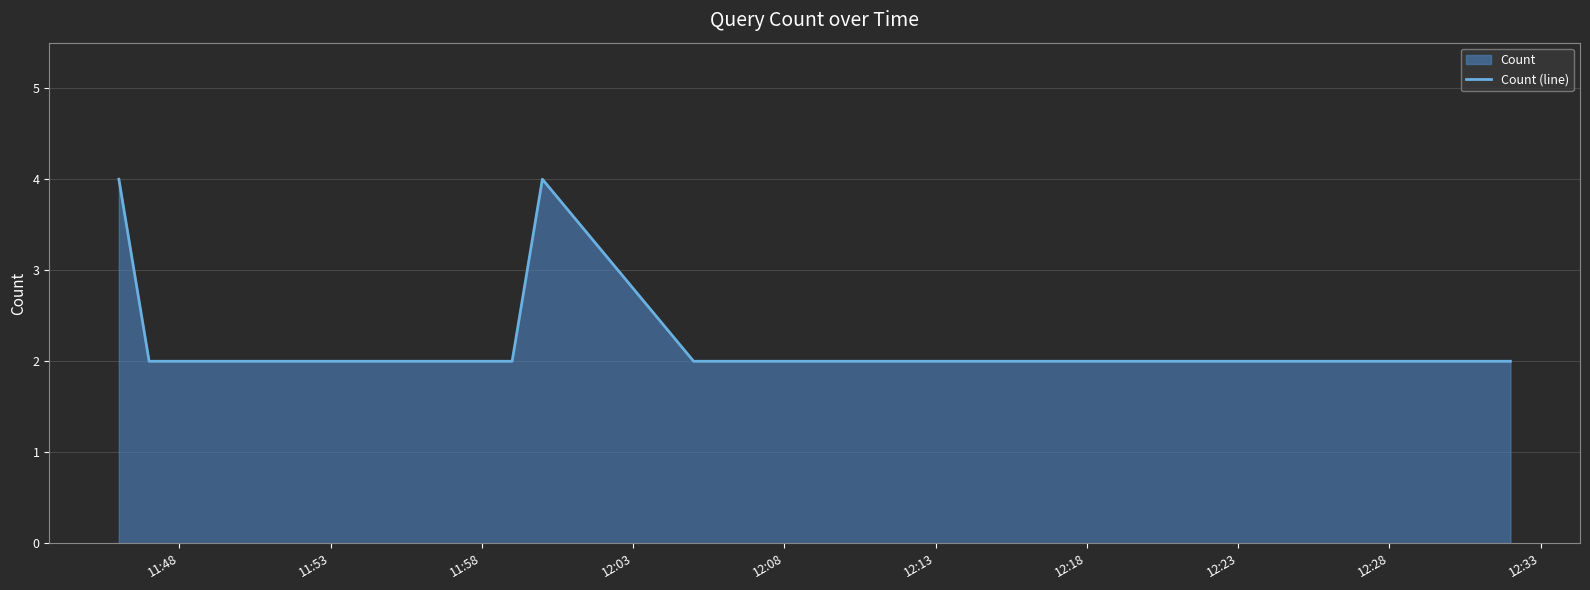

What is the sum of all values?

20